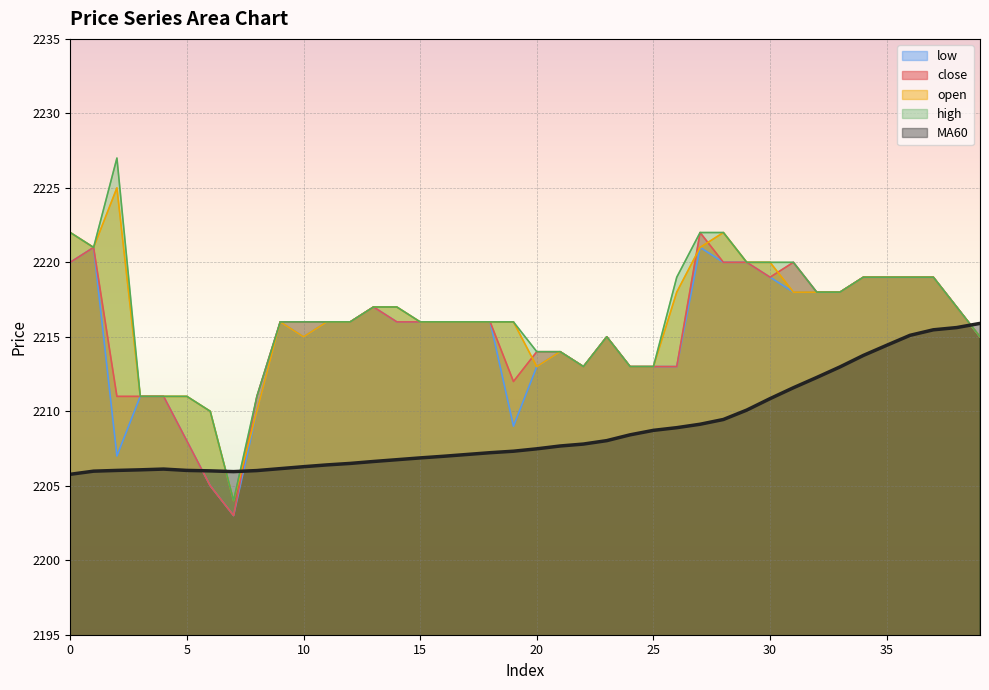

Reading left to right, what are all the values shown in this chart?

close: 0=2220.0	1=2221.0	2=2211.0	3=2211.0	4=2211.0	5=2208.0	6=2205.0	7=2203.0	8=2211.0	9=2216.0	10=2216.0	11=2216.0	12=2216.0	13=2217.0	14=2216.0	15=2216.0	16=2216.0	17=2216.0	18=2216.0	19=2212.0	20=2214.0	21=2214.0	22=2213.0	23=2215.0	24=2213.0	25=2213.0	26=2213.0	27=2222.0	28=2220.0	29=2220.0	30=2219.0	31=2220.0	32=2218.0	33=2218.0	34=2219.0	35=2219.0	36=2219.0	37=2219.0	38=2217.0	39=2215.0
open: 0=2222.0	1=2221.0	2=2225.0	3=2211.0	4=2211.0	5=2211.0	6=2210.0	7=2204.0	8=2210.0	9=2216.0	10=2215.0	11=2216.0	12=2216.0	13=2217.0	14=2217.0	15=2216.0	16=2216.0	17=2216.0	18=2216.0	19=2216.0	20=2213.0	21=2214.0	22=2213.0	23=2215.0	24=2213.0	25=2213.0	26=2218.0	27=2221.0	28=2222.0	29=2220.0	30=2220.0	31=2218.0	32=2218.0	33=2218.0	34=2219.0	35=2219.0	36=2219.0	37=2219.0	38=2217.0	39=2215.0
high: 0=2222.0	1=2221.0	2=2227.0	3=2211.0	4=2211.0	5=2211.0	6=2210.0	7=2204.0	8=2211.0	9=2216.0	10=2216.0	11=2216.0	12=2216.0	13=2217.0	14=2217.0	15=2216.0	16=2216.0	17=2216.0	18=2216.0	19=2216.0	20=2214.0	21=2214.0	22=2213.0	23=2215.0	24=2213.0	25=2213.0	26=2219.0	27=2222.0	28=2222.0	29=2220.0	30=2220.0	31=2220.0	32=2218.0	33=2218.0	34=2219.0	35=2219.0	36=2219.0	37=2219.0	38=2217.0	39=2215.0
low: 0=2220.0	1=2221.0	2=2207.0	3=2211.0	4=2211.0	5=2208.0	6=2205.0	7=2203.0	8=2210.0	9=2216.0	10=2215.0	11=2216.0	12=2216.0	13=2217.0	14=2216.0	15=2216.0	16=2216.0	17=2216.0	18=2216.0	19=2209.0	20=2213.0	21=2214.0	22=2213.0	23=2215.0	24=2213.0	25=2213.0	26=2213.0	27=2221.0	28=2220.0	29=2220.0	30=2219.0	31=2218.0	32=2218.0	33=2218.0	34=2219.0	35=2219.0	36=2219.0	37=2219.0	38=2217.0	39=2215.0
MA60: 0=2205.8	1=2206.0	2=2206.0	3=2206.1	4=2206.1	5=2206.0	6=2206.0	7=2205.9	8=2206.0	9=2206.2	10=2206.3	11=2206.4	12=2206.5	13=2206.6	14=2206.8	15=2206.9	16=2207.0	17=2207.1	18=2207.2	19=2207.3	20=2207.5	21=2207.7	22=2207.8	23=2208.0	24=2208.4	25=2208.7	26=2208.9	27=2209.1	28=2209.4	29=2210.1	30=2210.8	31=2211.6	32=2212.3	33=2213.0	34=2213.8	35=2214.4	36=2215.1	37=2215.5	38=2215.6	39=2215.9